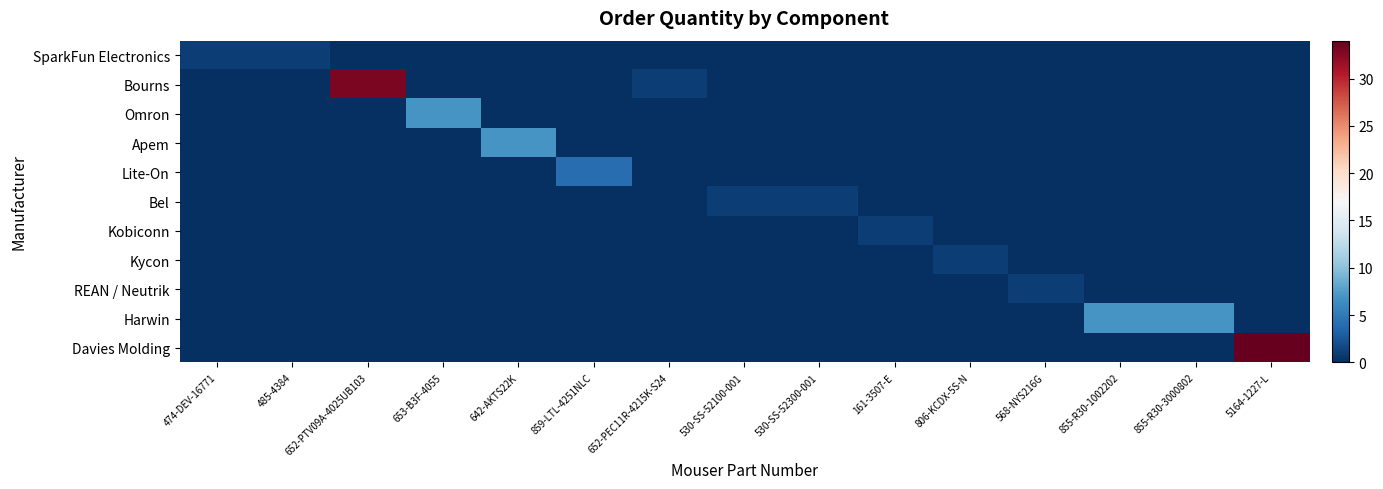

Rank the series at 530-SS-52300-001 from highest to lowest value.

Bel, SparkFun Electronics, Bourns, Omron, Apem, Lite-On, Kobiconn, Kycon, REAN / Neutrik, Harwin, Davies Molding